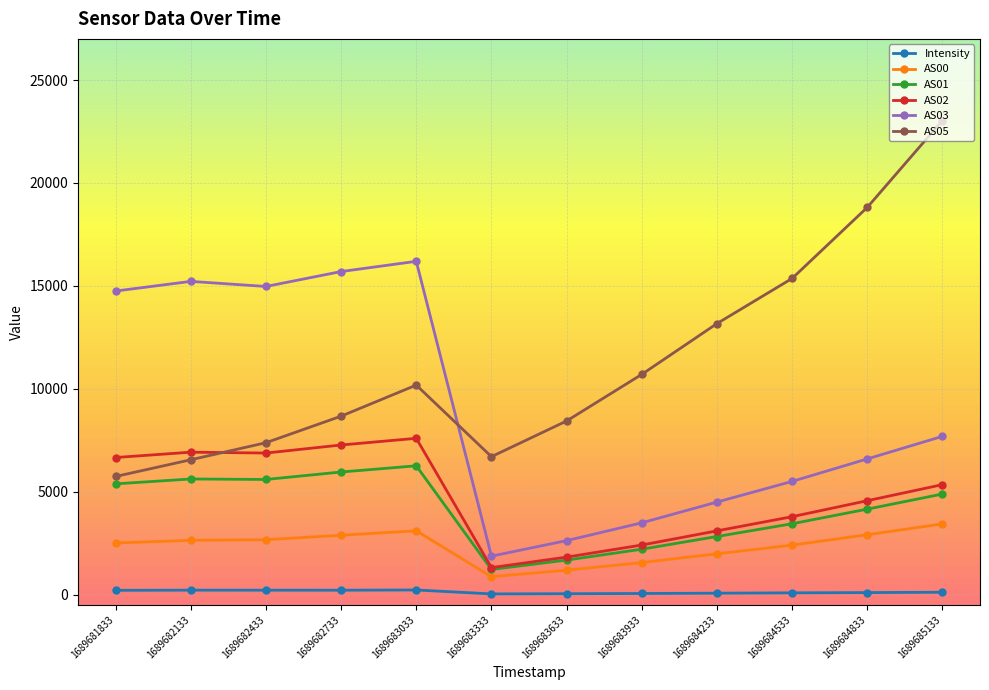

The AS00 series shows 3098.0 at 1689683033. True or false?

True